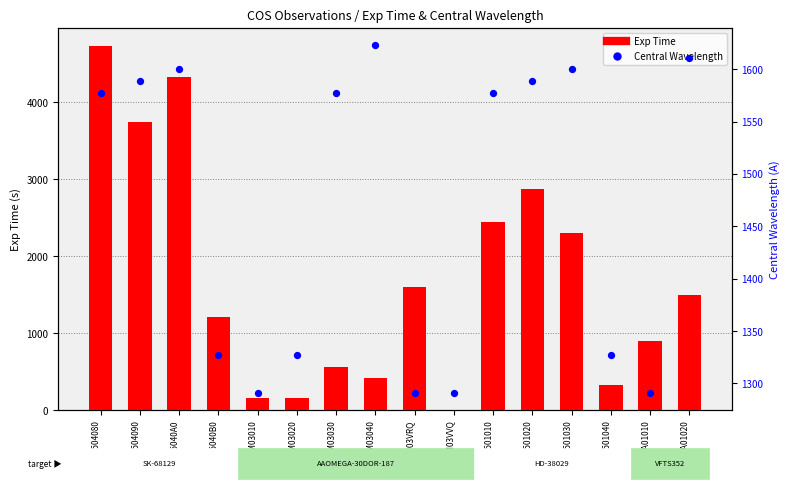

Which series has the largest Y range (max minus min)?

Exp Time